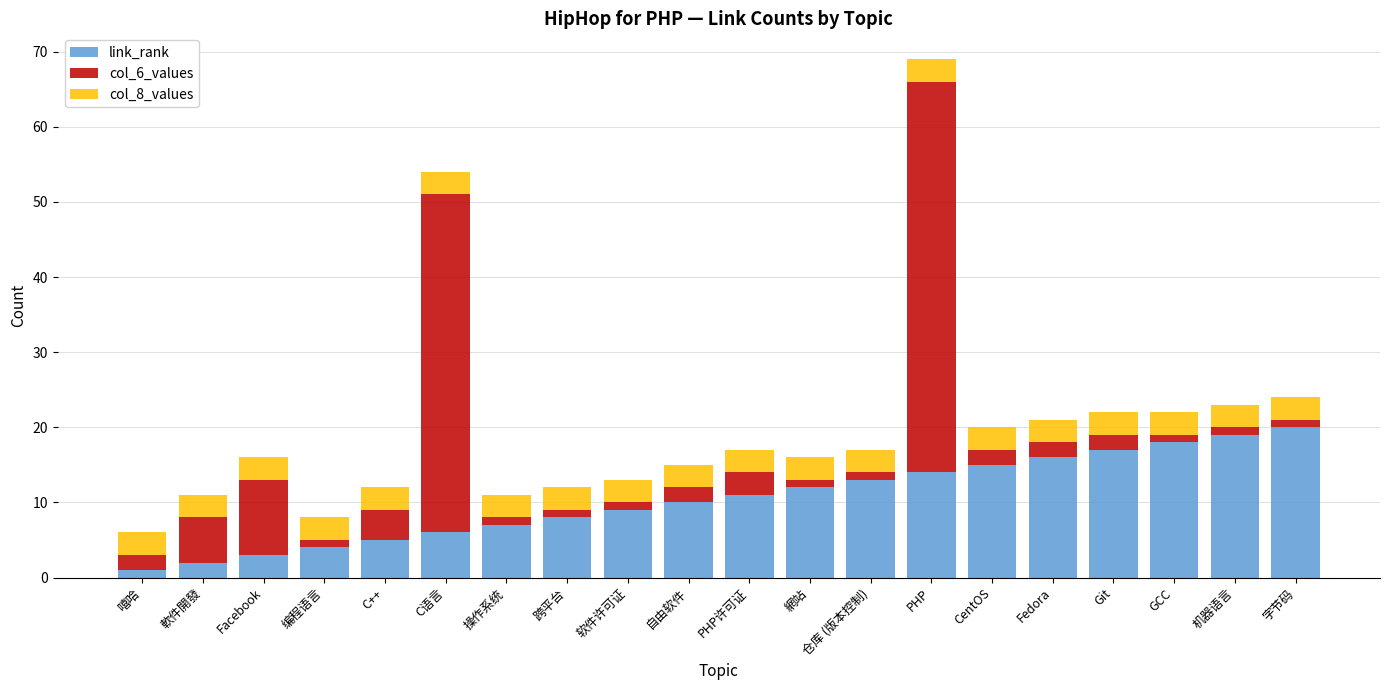

What is the total value across all series at Fedora?

21